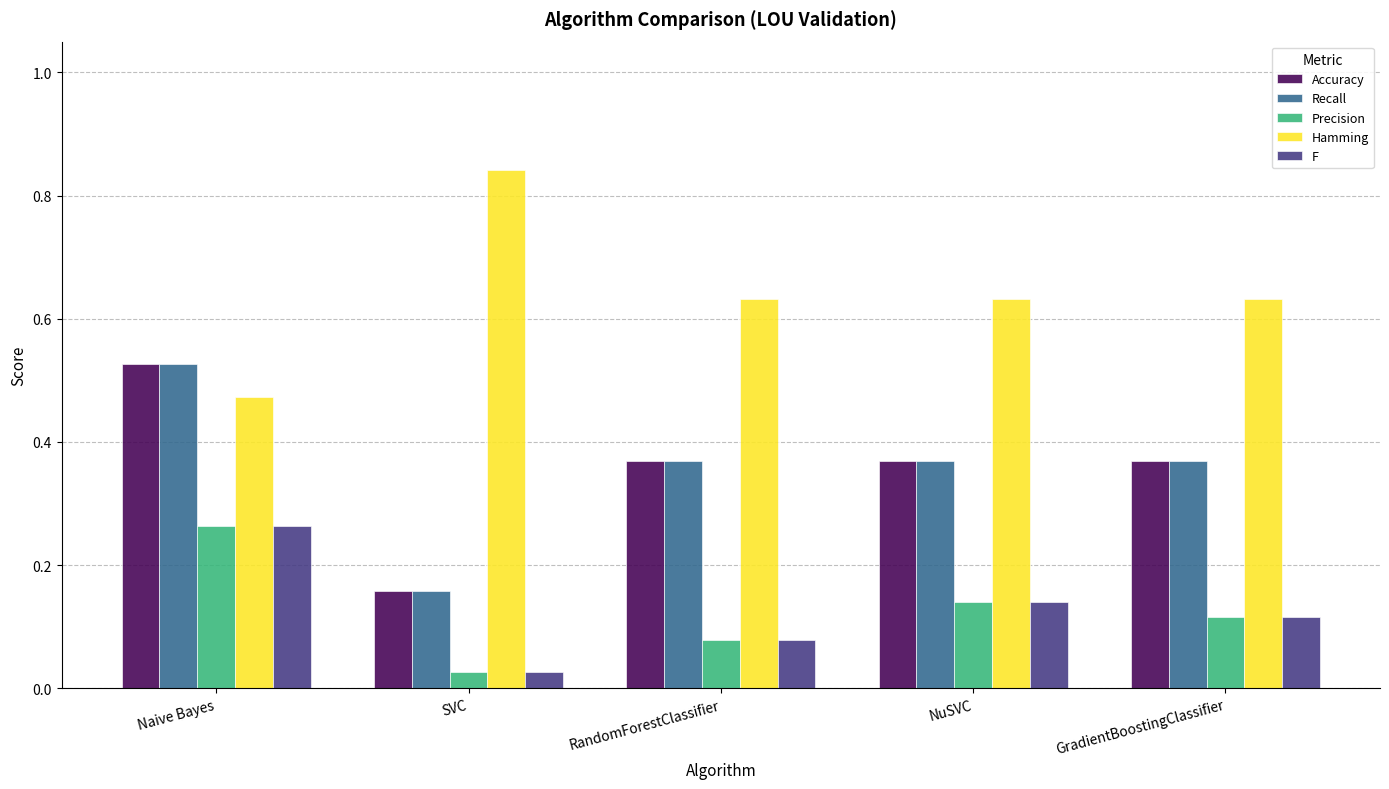

True or false: Hamming has a value of 0.2 at GradientBoostingClassifier.

False